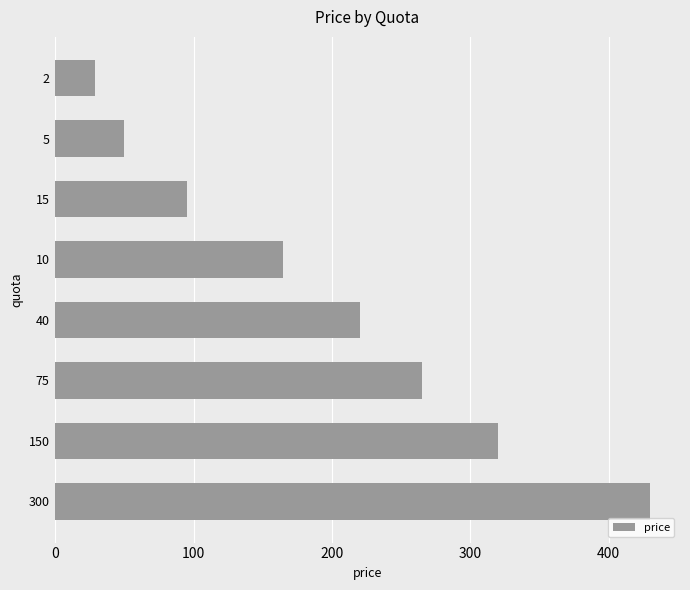

Rank the categories by value from lowest to highest.

2, 5, 15, 10, 40, 75, 150, 300